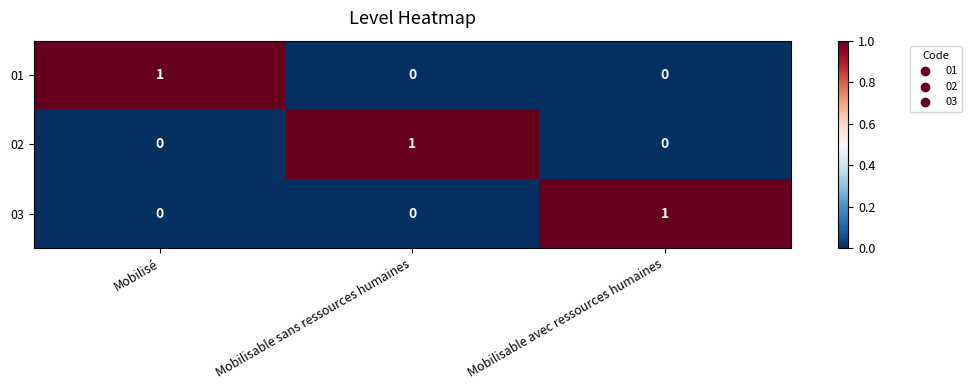

How many data points does each series have?

3